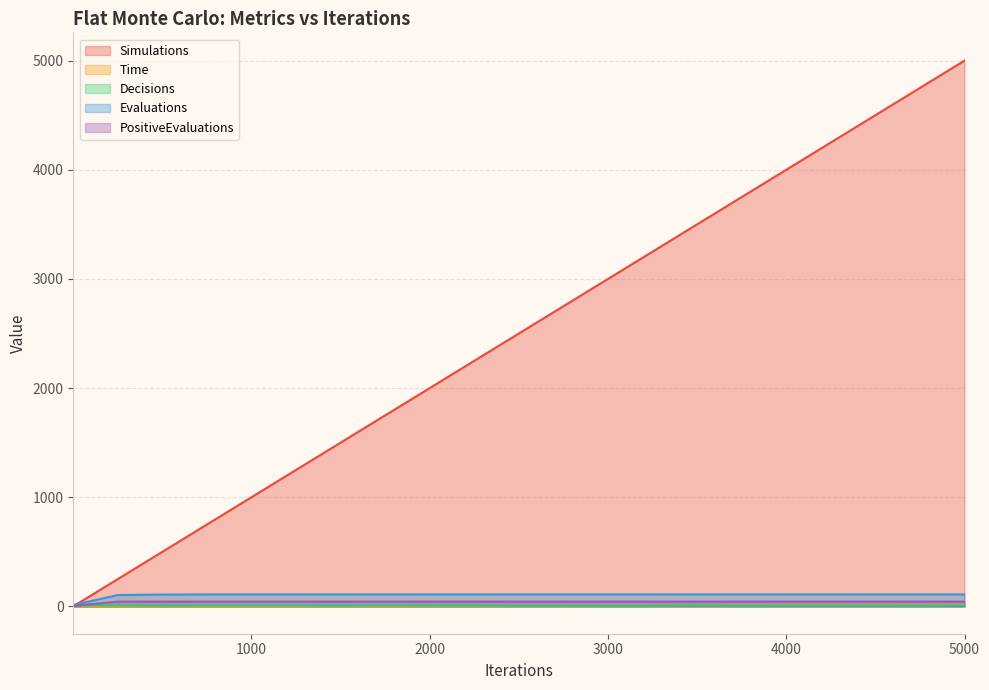

What value does the Decisions series have at 3250?

6.0